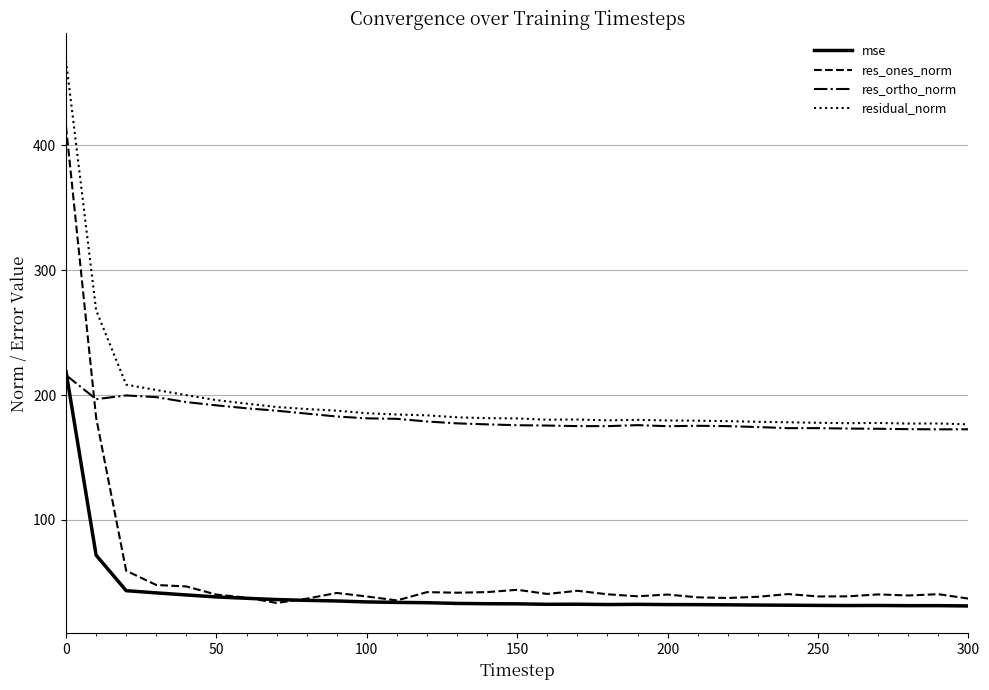

What is the smallest value displayed?

31.2